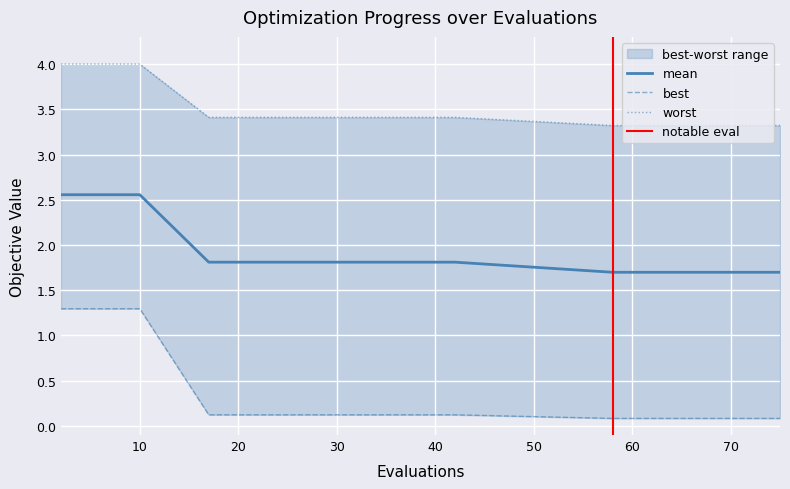

True or false: mean has a value of 3.9 at 10.

False